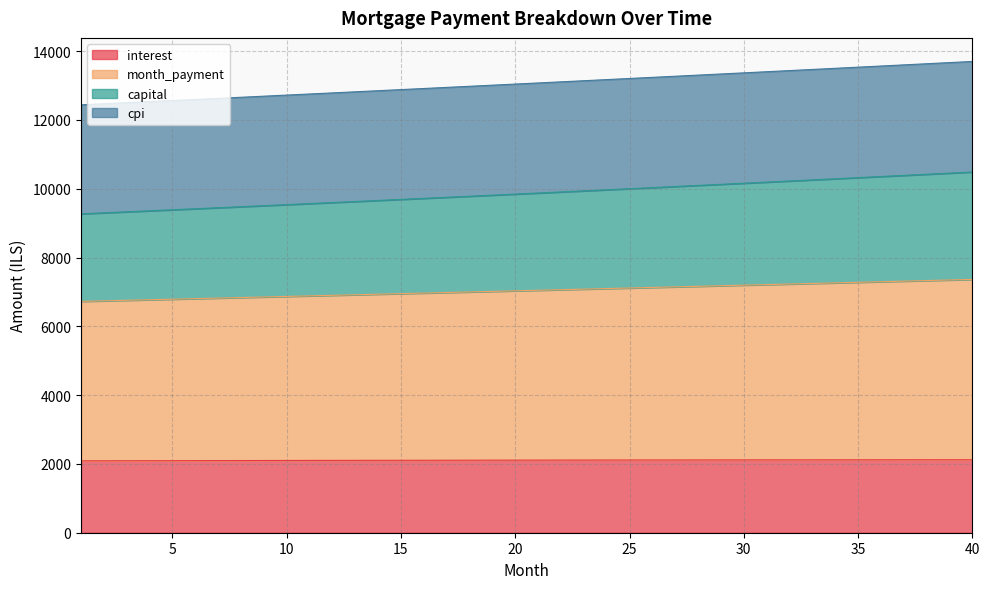

What is the total value across all series at 15?

12883.0